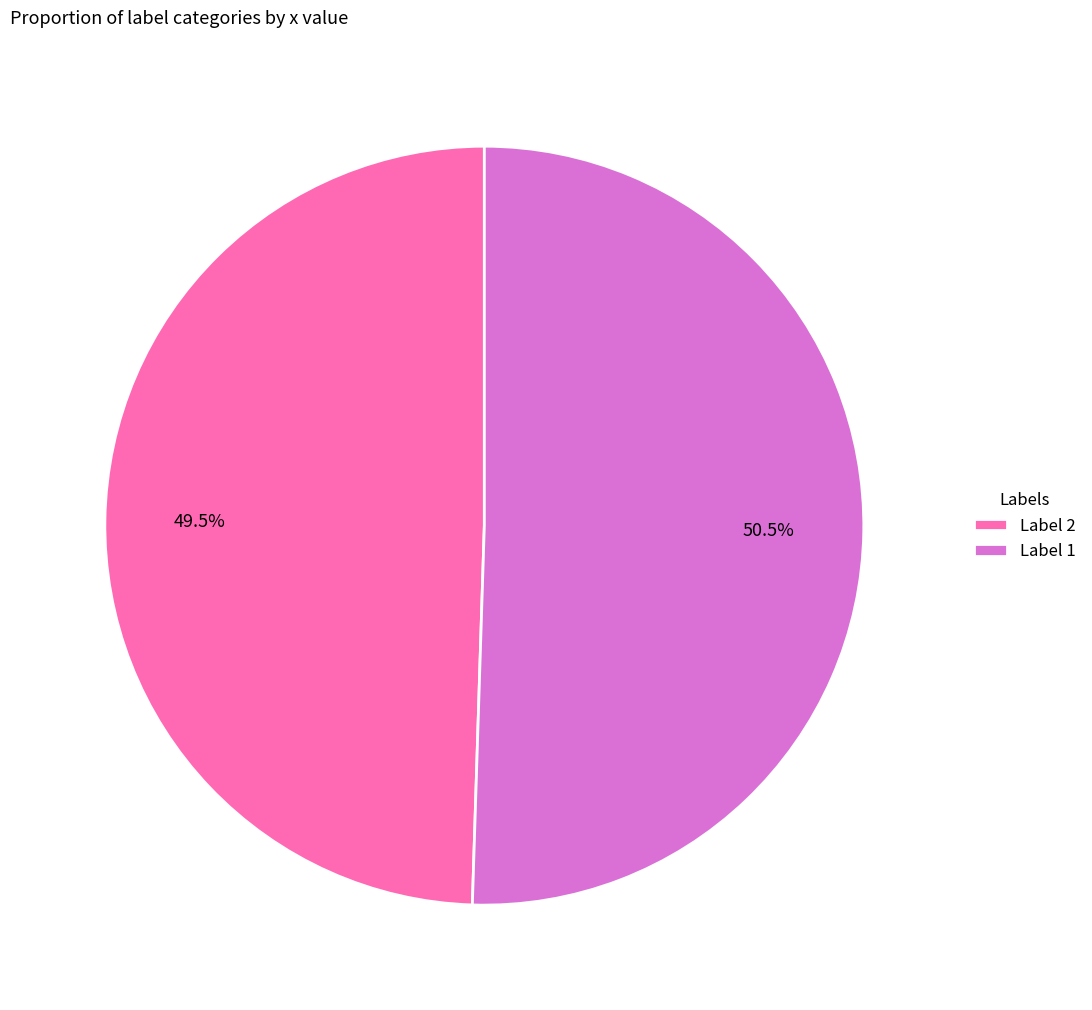

How many segments does this pie chart have?

2